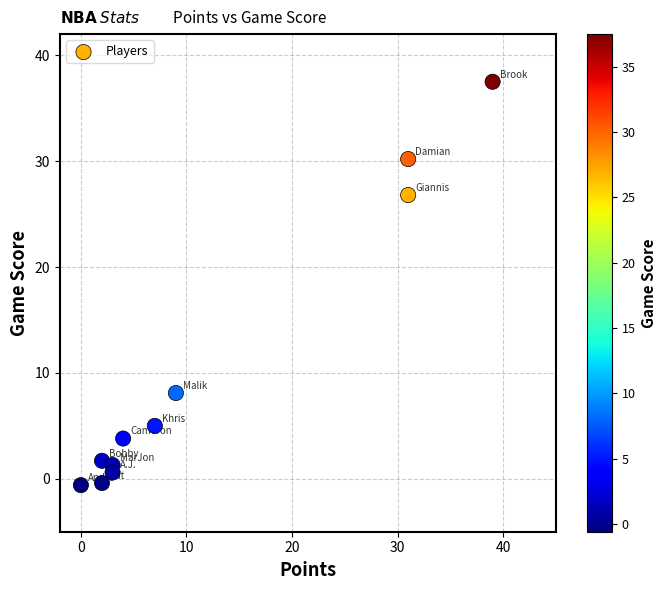

What is the range of X values (max minus min)?

39.0